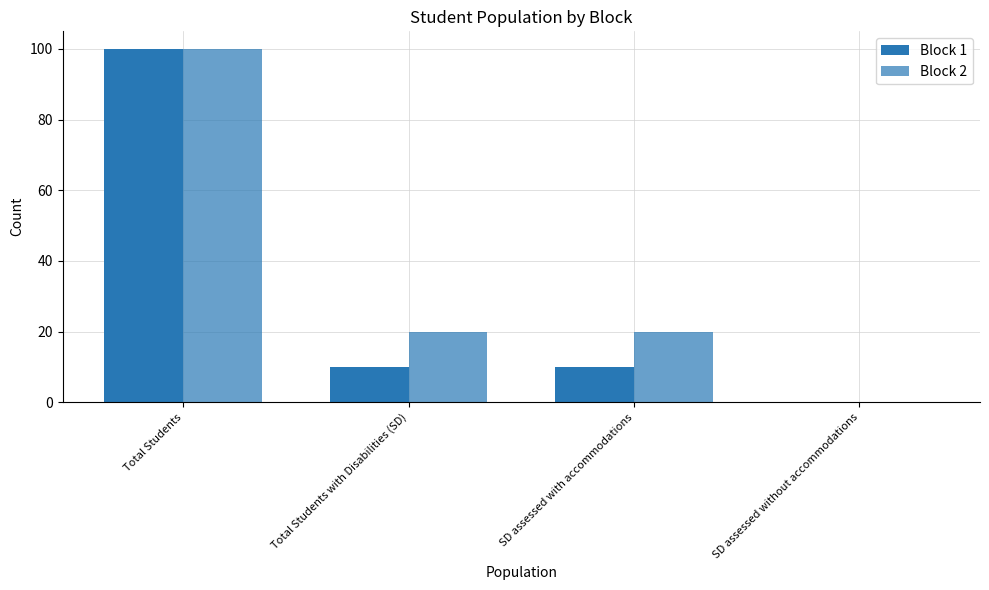

What is the label of the 2nd bar from the right?

SD assessed with accommodations